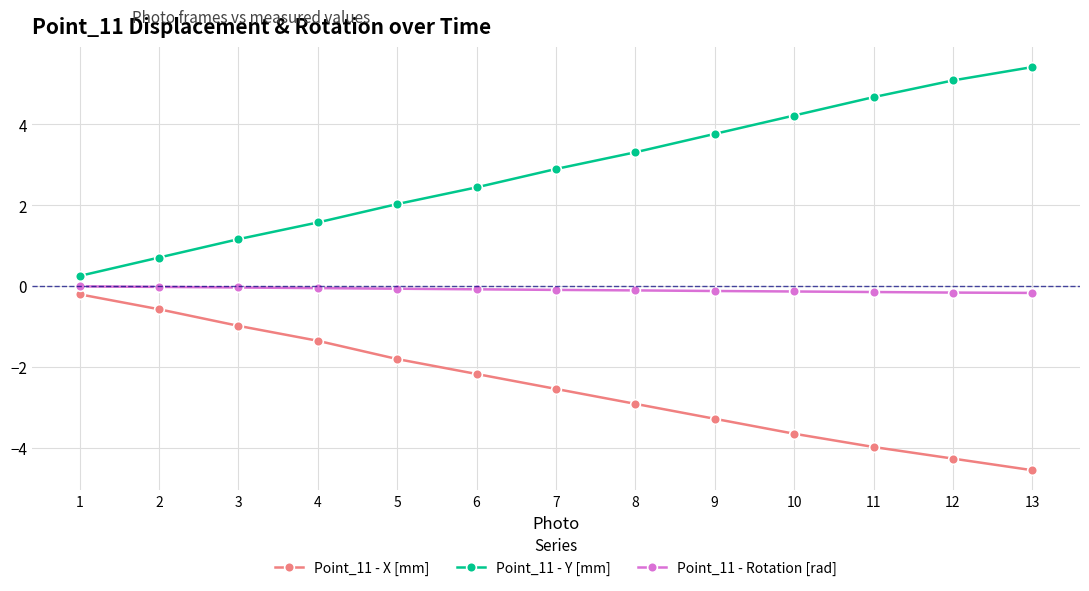

Is this an area chart (filled region under the line)?

No